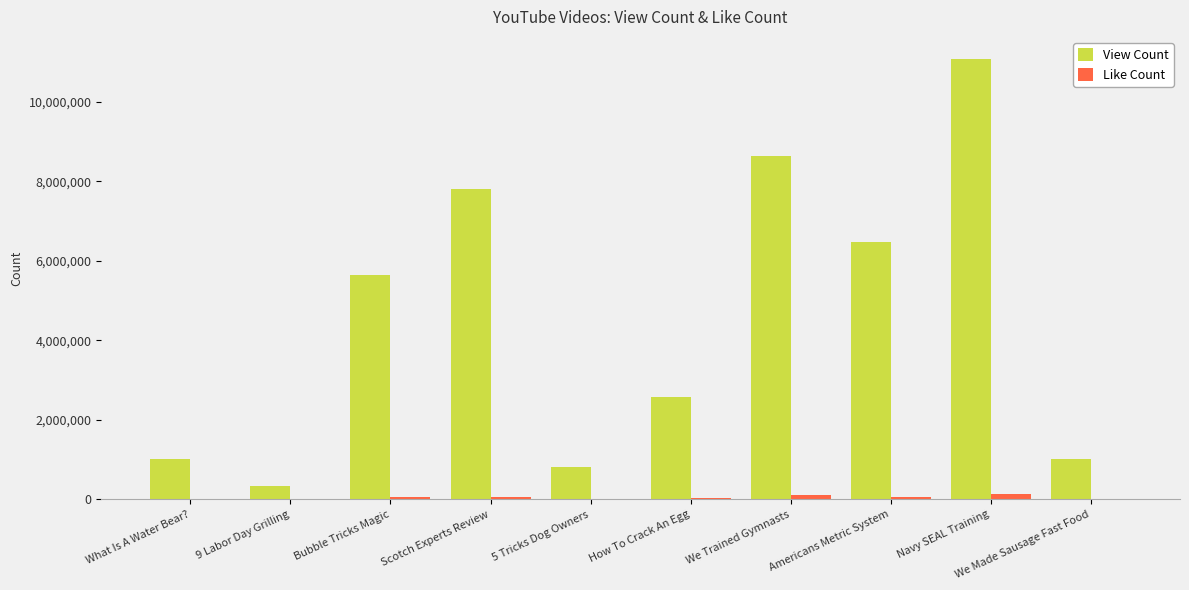

Between Navy SEAL Training and We Made Sausage Fast Food, which series saw the biggest shift?

View Count